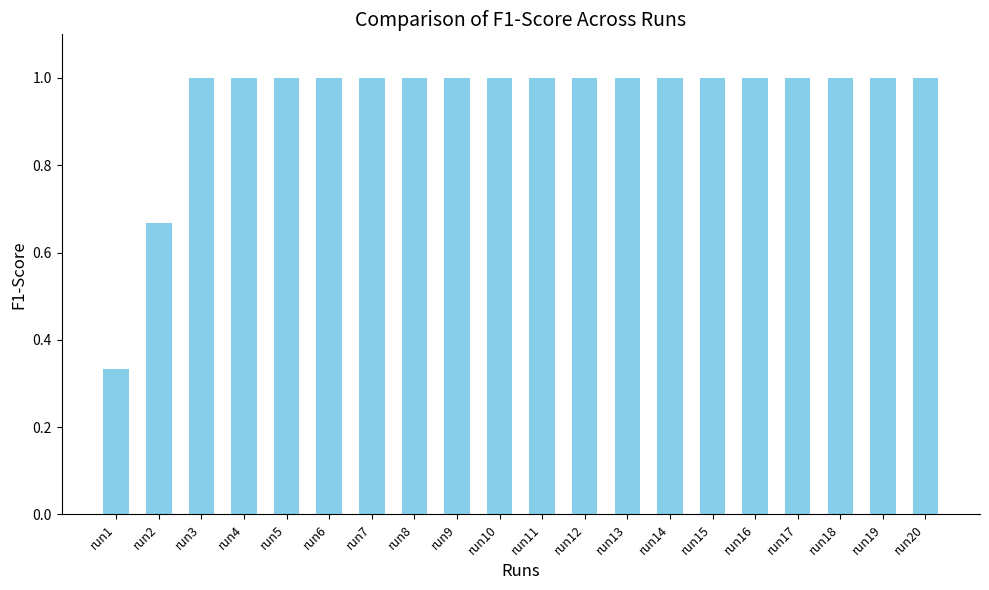

Is it true that the value at run7 is 1.0?

True